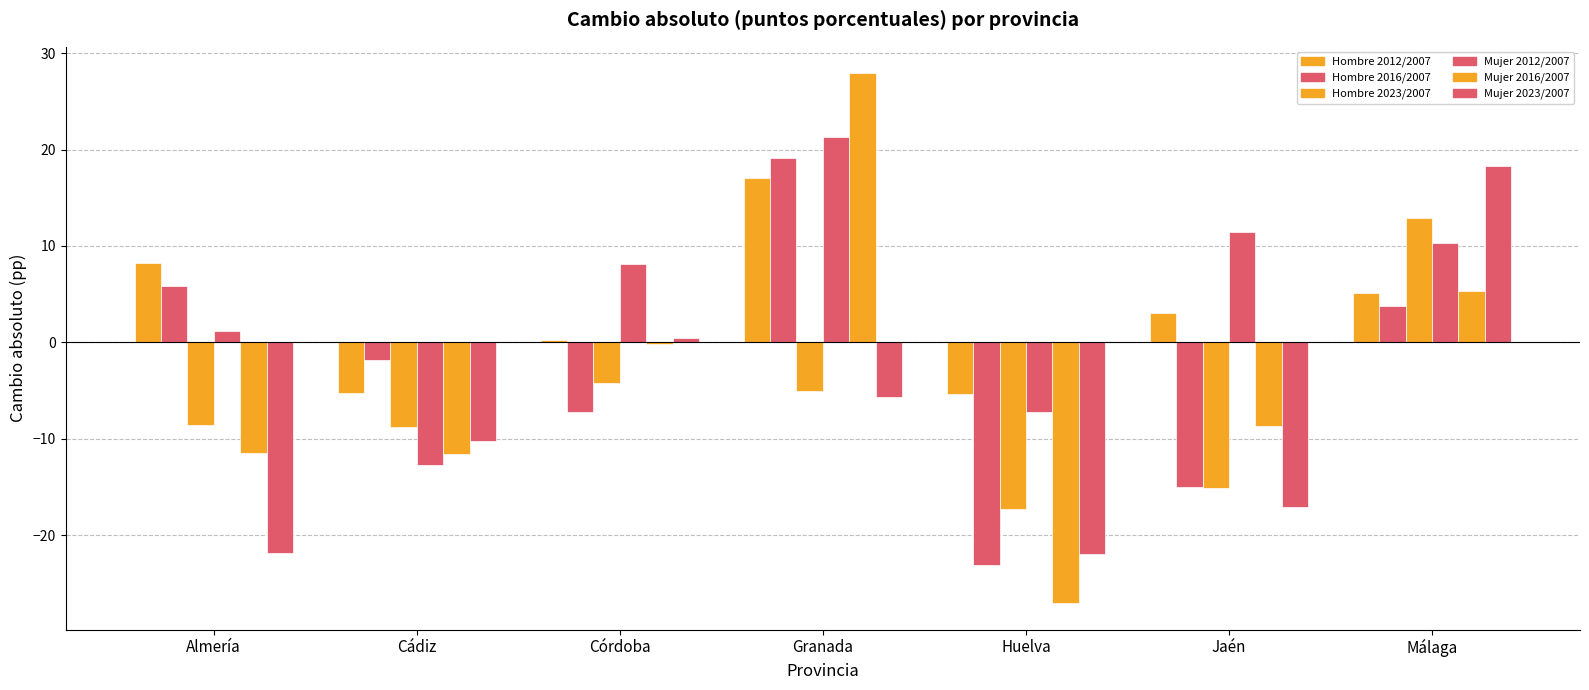

How many data points does each series have?

7